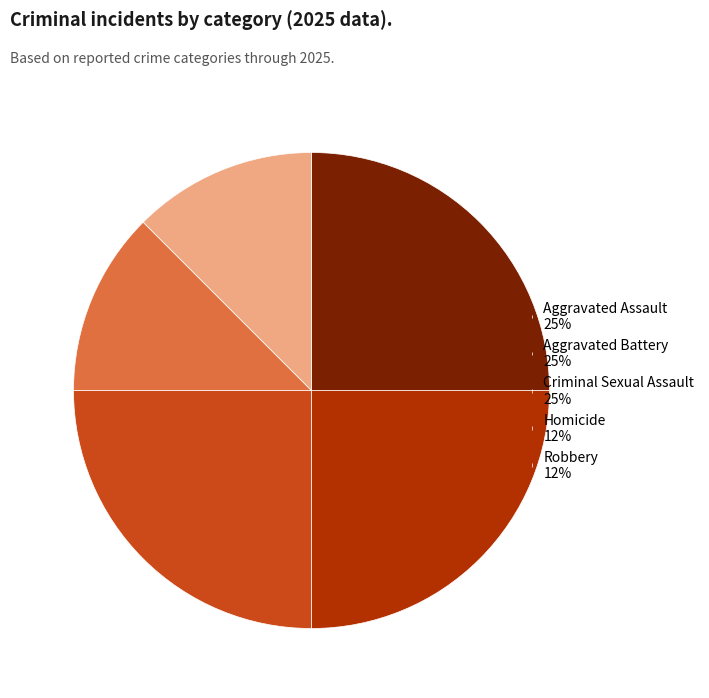

What is the ratio of the value at Robbery 12% to the value at Aggravated Battery 25%?

0.5